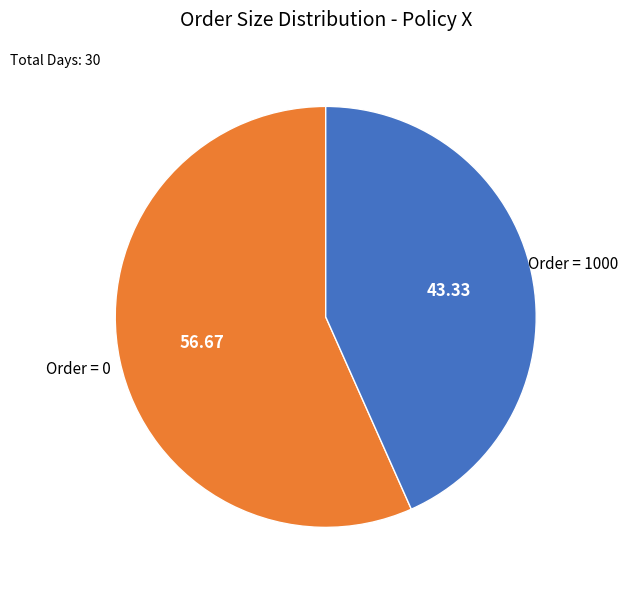

How many segments does this pie chart have?

2